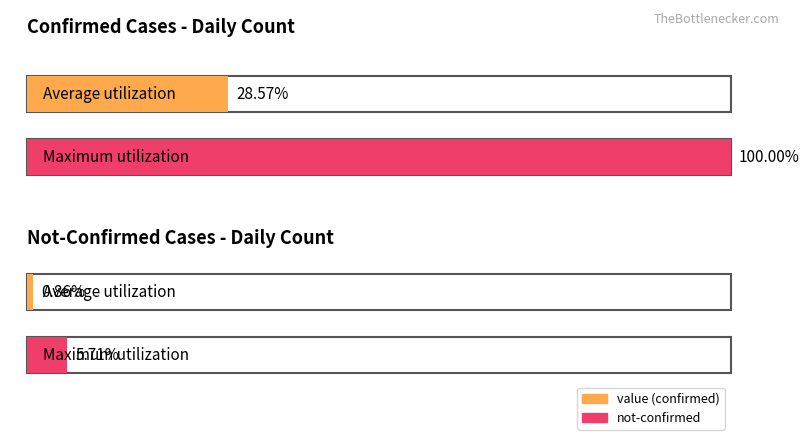

The value of not-confirmed at 2020-03-10 is 1. True or false?

False